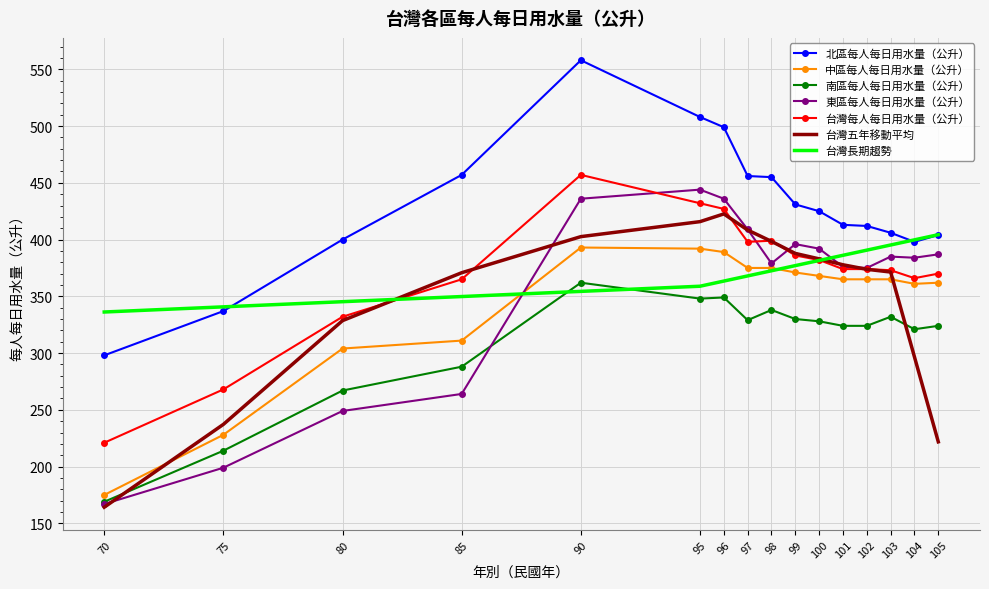

What is the maximum value for 中區每人每日用水量（公升）?

393.0